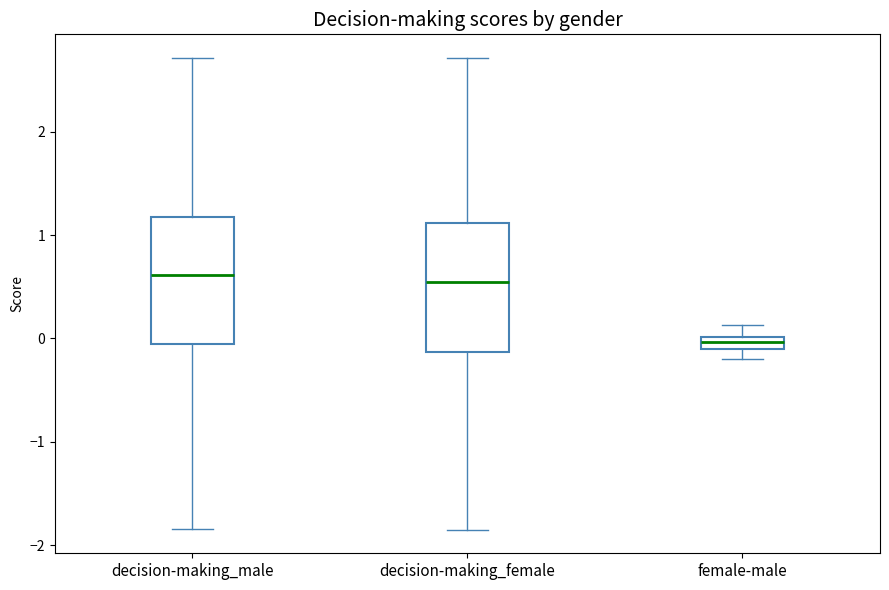

Where is the lower edge of the box for female-male on the y-axis? The values are not printed on the chart, so give them approximately, as read against the axis.

-0.1